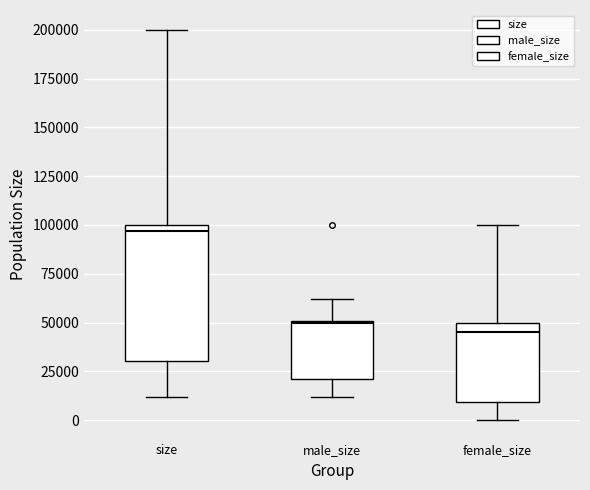

Comparing the boxes themselves (not the whiskers), which one is the tallest?

size